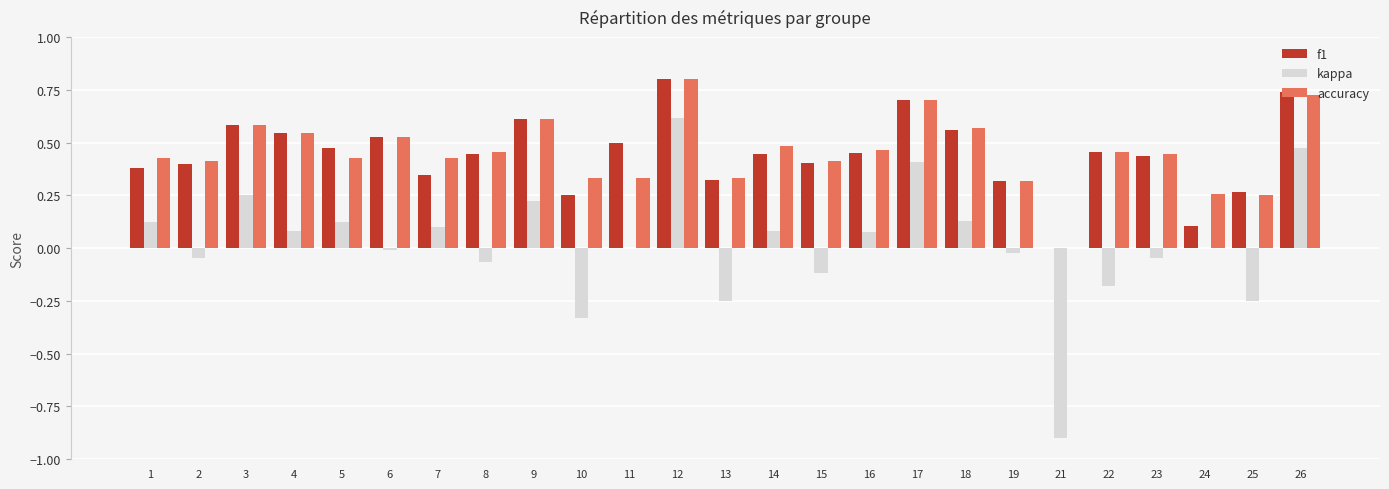

Which series changed the most between 3 and 23?

kappa